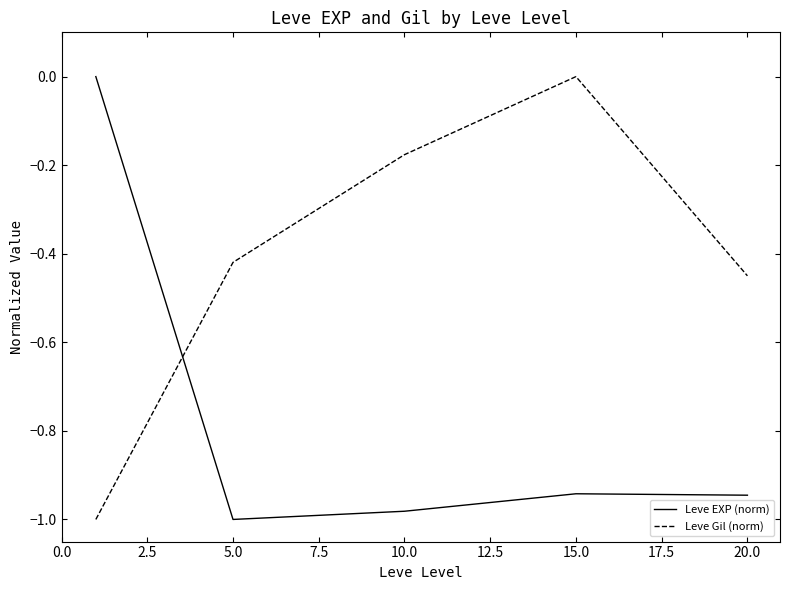

What is the difference between the maximum and minimum values in the Leve Gil (norm) series?

1.0